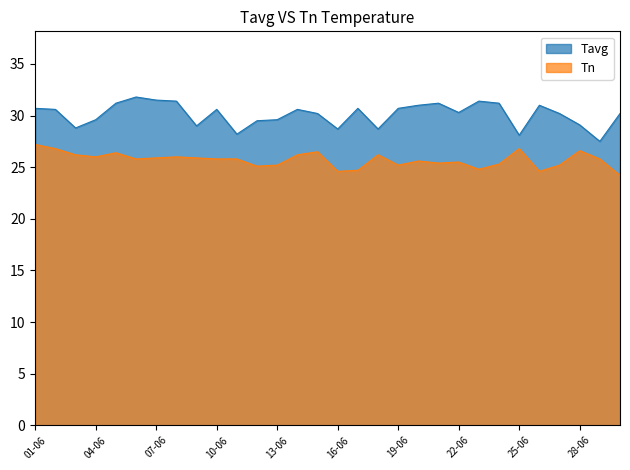

Which category has the lowest value across all series?

30-06